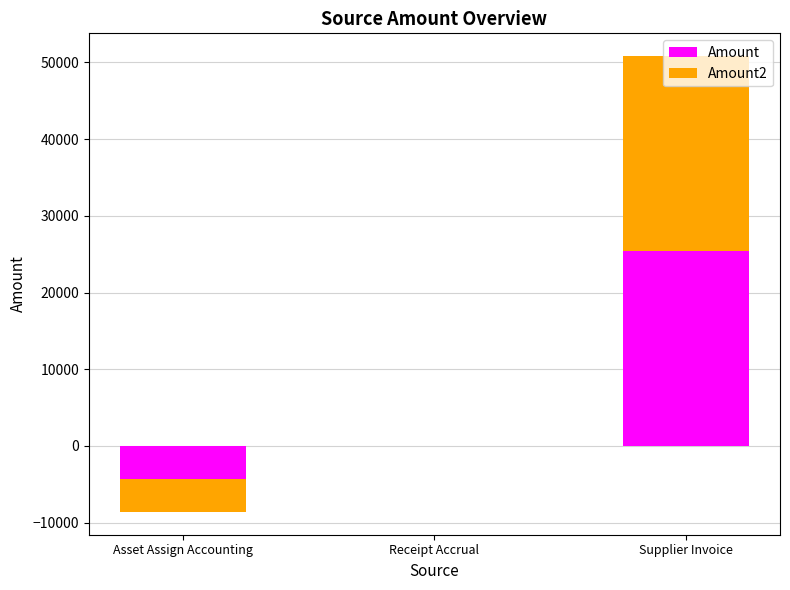

What is the label of the 1st bar from the right?

Supplier Invoice